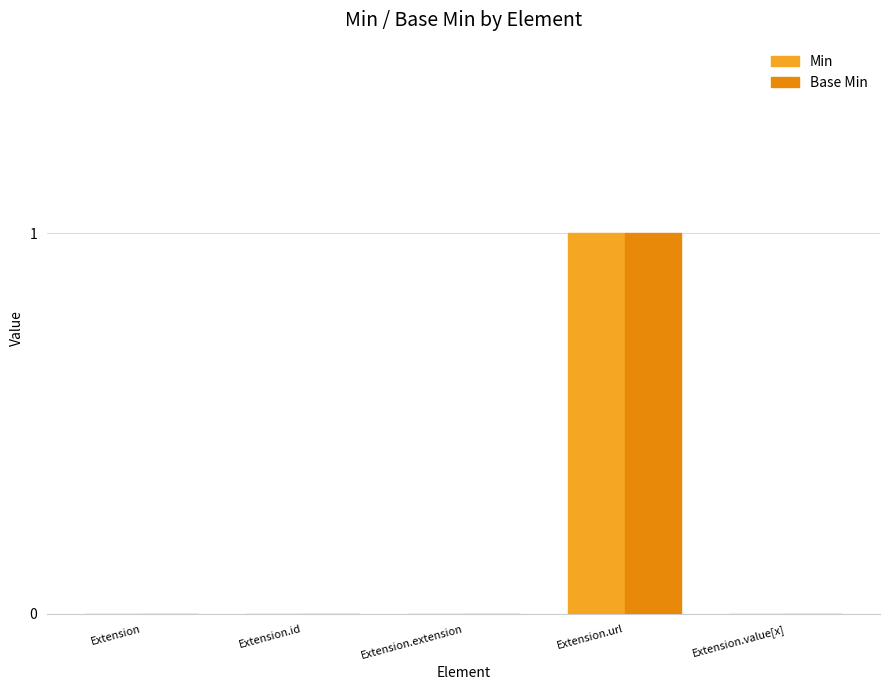

Reading left to right, extract all data points from this chart.

Min: Extension=0	Extension.id=0	Extension.extension=0	Extension.url=1	Extension.value[x]=0
Base Min: Extension=0	Extension.id=0	Extension.extension=0	Extension.url=1	Extension.value[x]=0